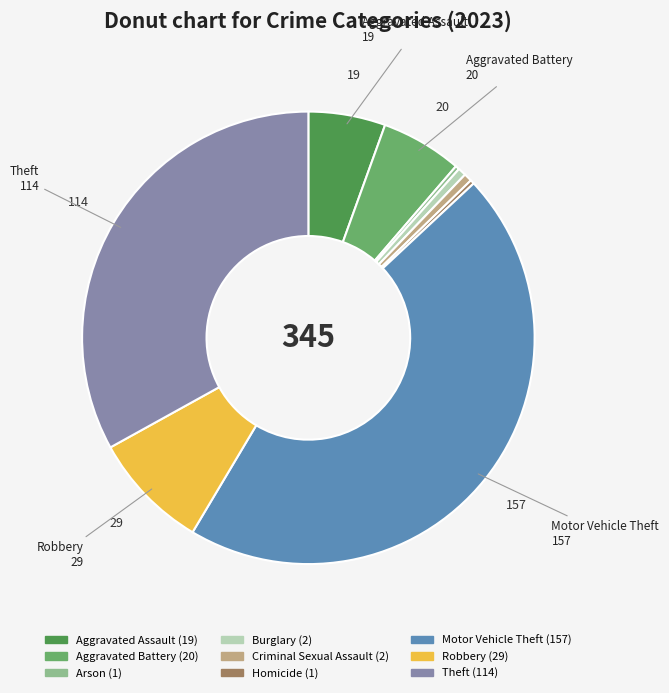

What is the largest slice in the pie chart?

Motor Vehicle Theft